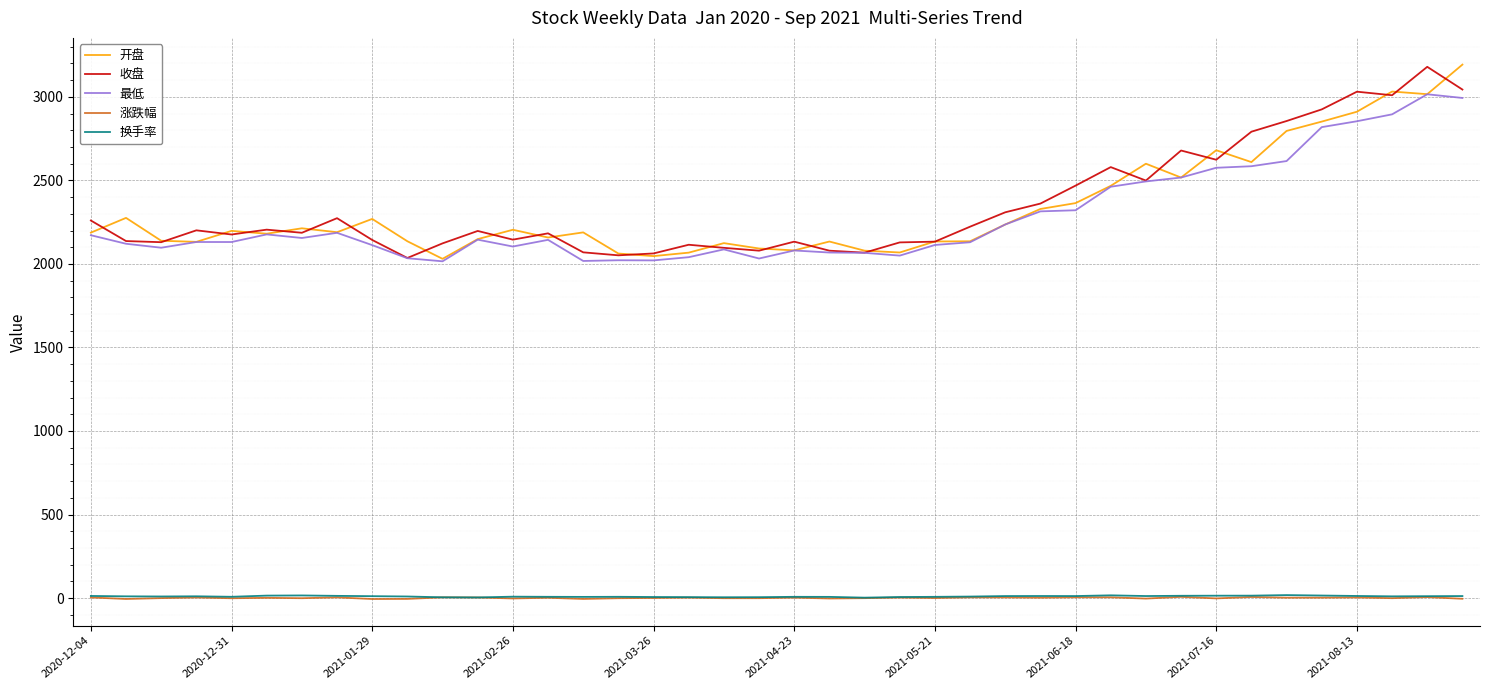

How many lines are shown in the chart?

5